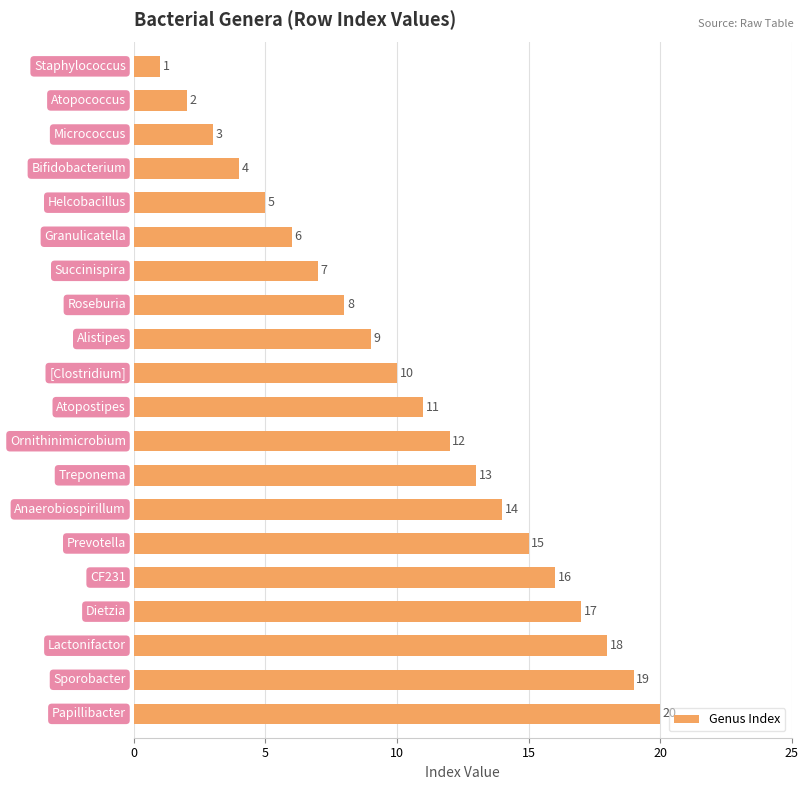

What is the value of the 16th bar from the top?

16